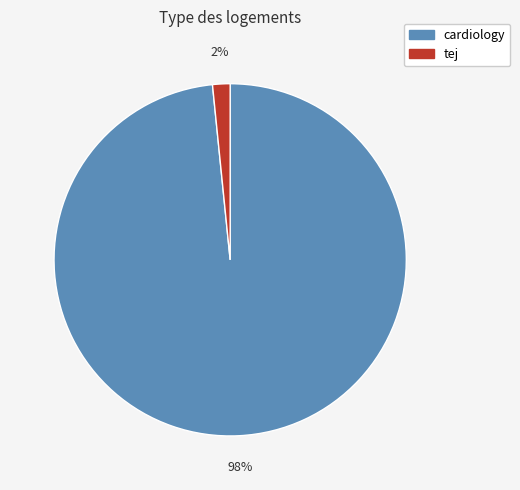

How many segments does this pie chart have?

2